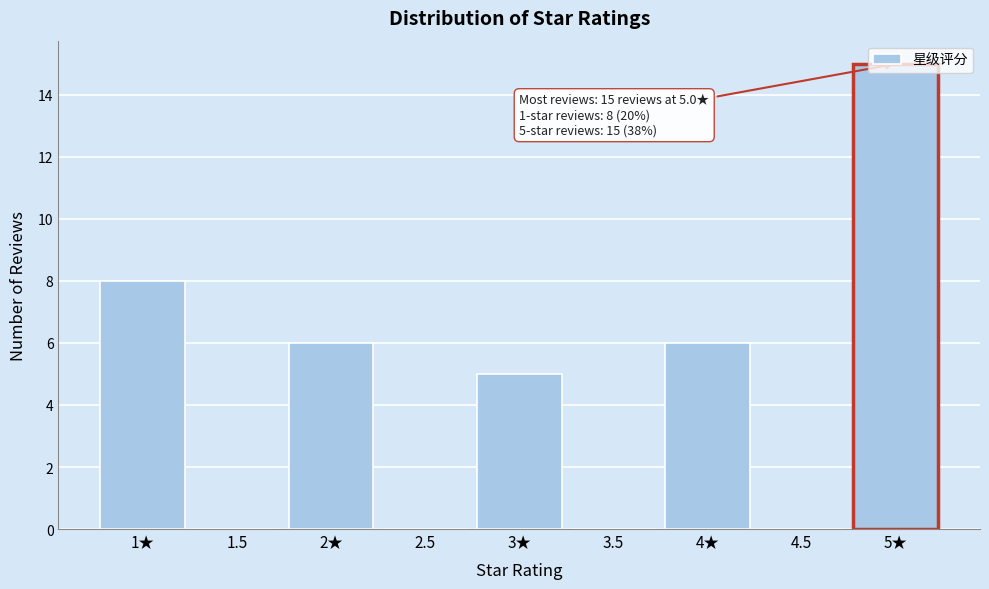

Which category has the highest value across all series?

5★